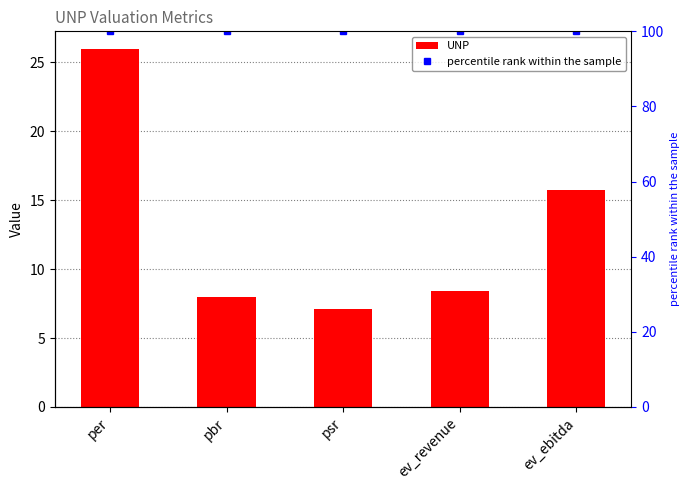

What is the difference between the UNP values at ev_revenue and per?

17.6